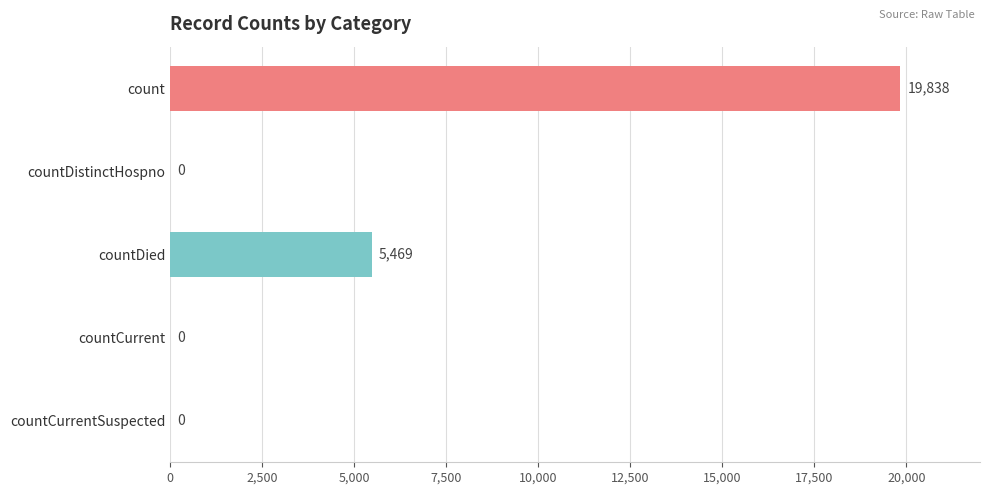

How many data points does each series have?

5